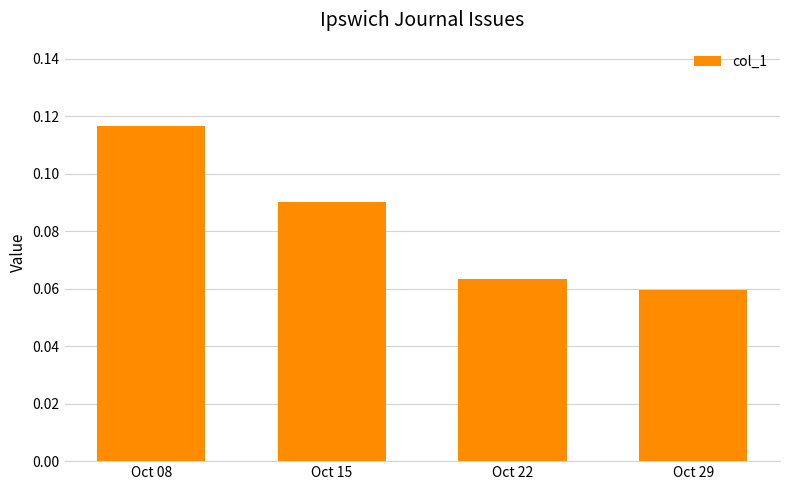

At which category does the chart reach its peak across all series?

Oct 08